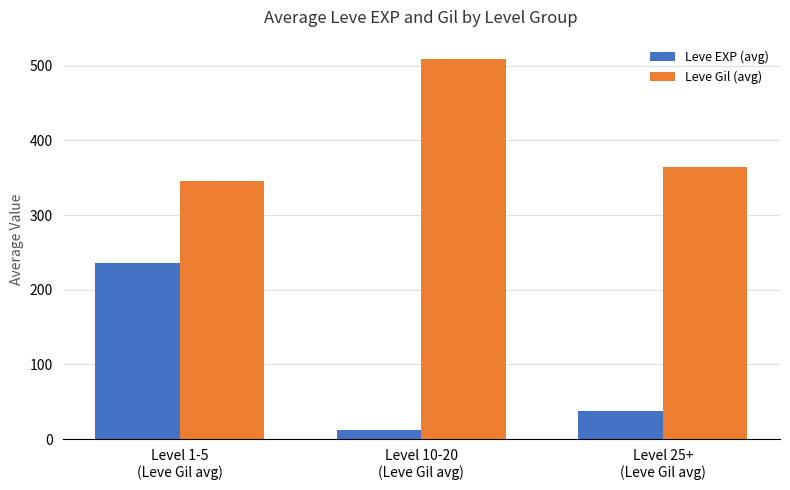

The value of Leve EXP (avg) at Level 25+
(Leve Gil avg) is 37.3. True or false?

True